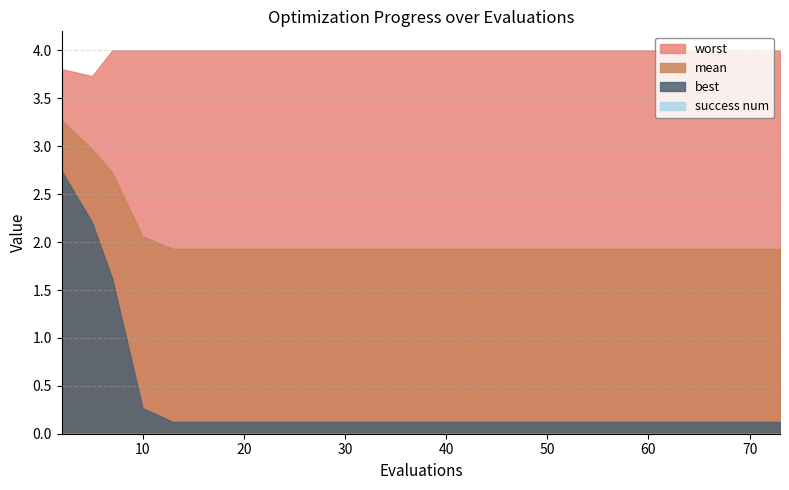

Which series has the widest spread of values?

best